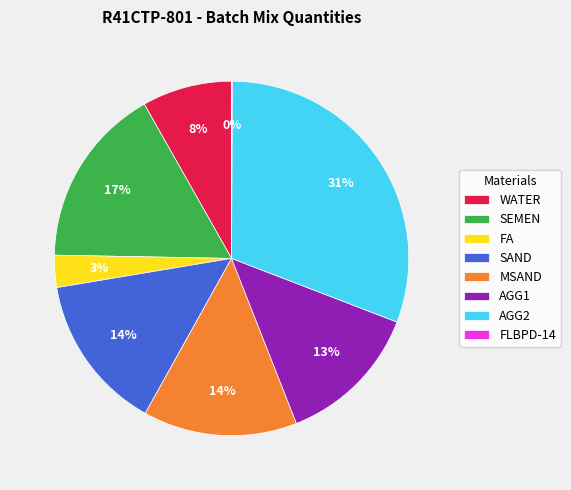

What is the largest slice in the pie chart?

AGG2